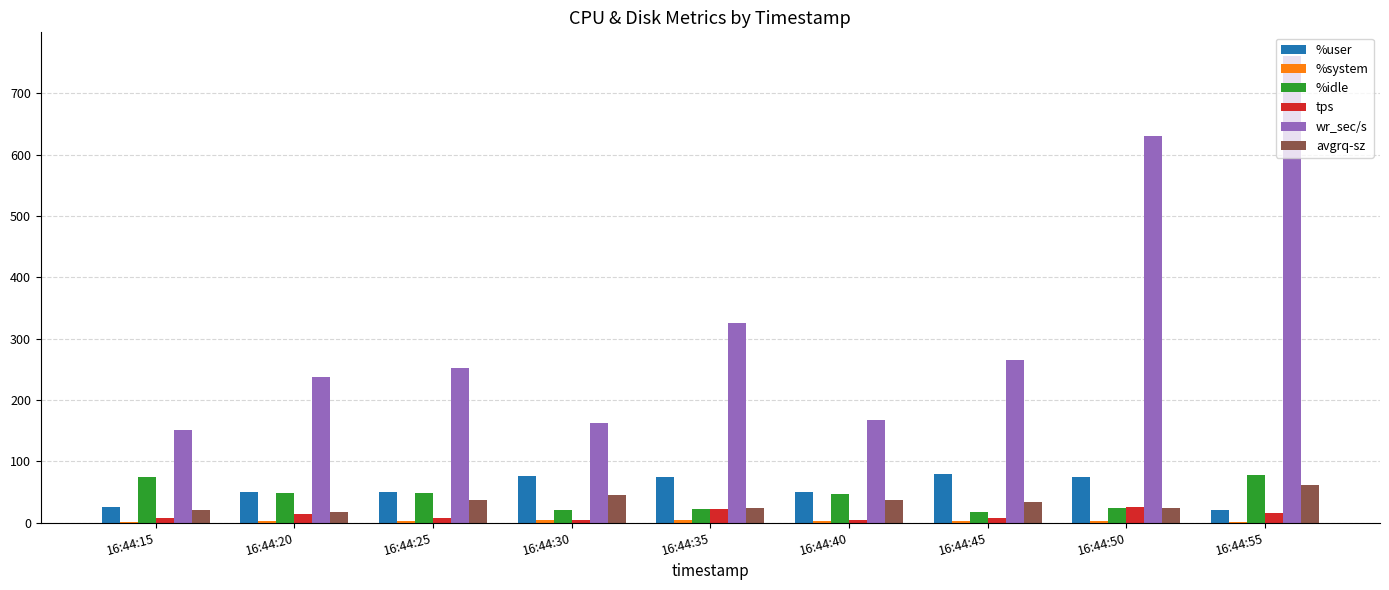

What is the sum of the %idle values at 16:44:15 and 16:44:35?

96.3